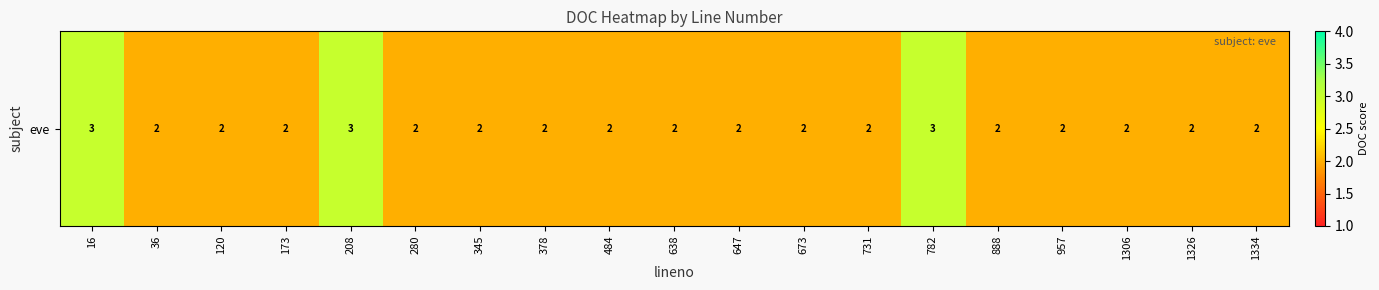

Between 484 and 1334, which is larger?

484